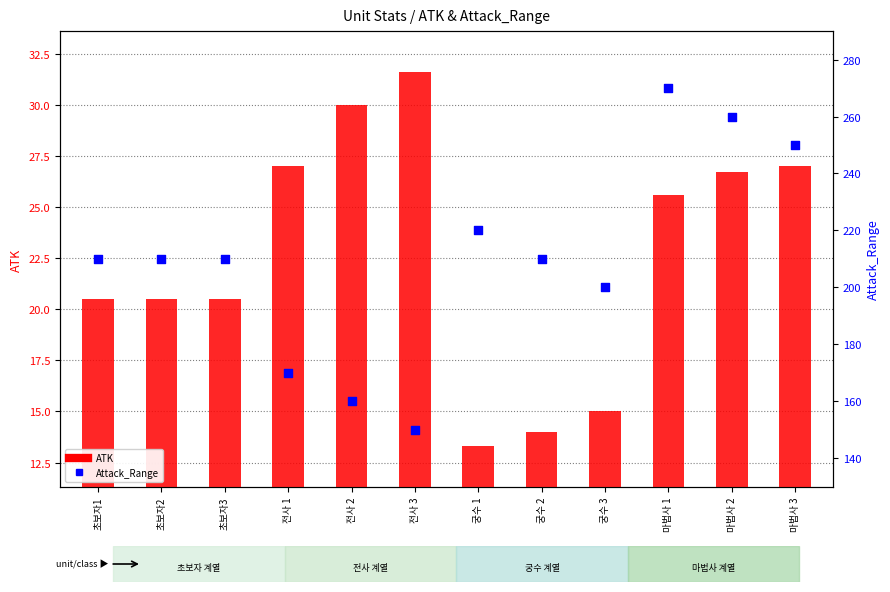

Is the value of Attack_Range at 궁수 2 greater than the value of ATK at 궁수 3?

Yes